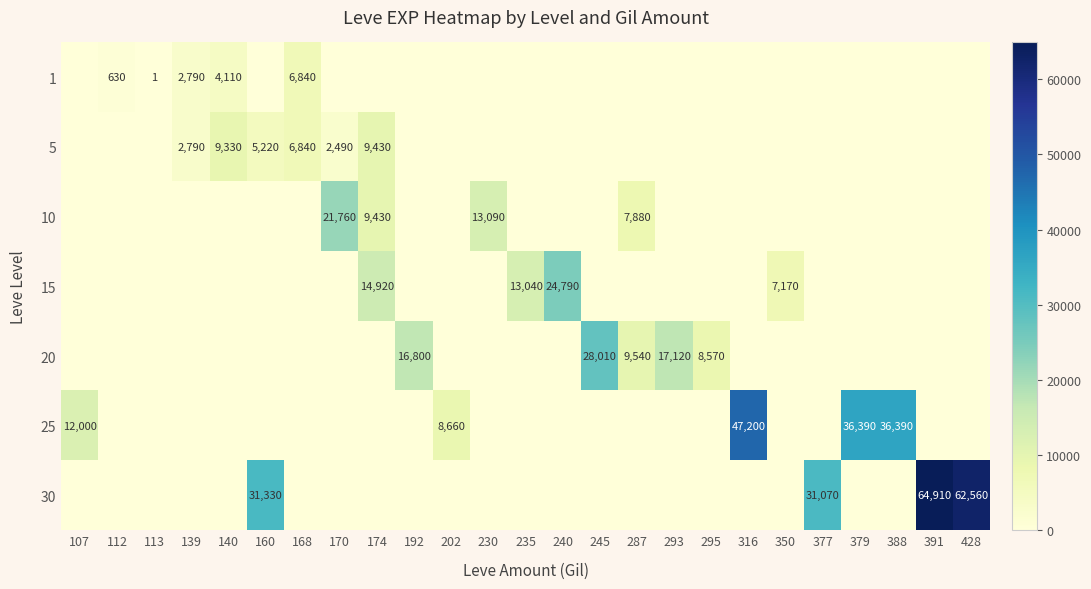

True or false: 10 has a value of 31535 at 170.

False